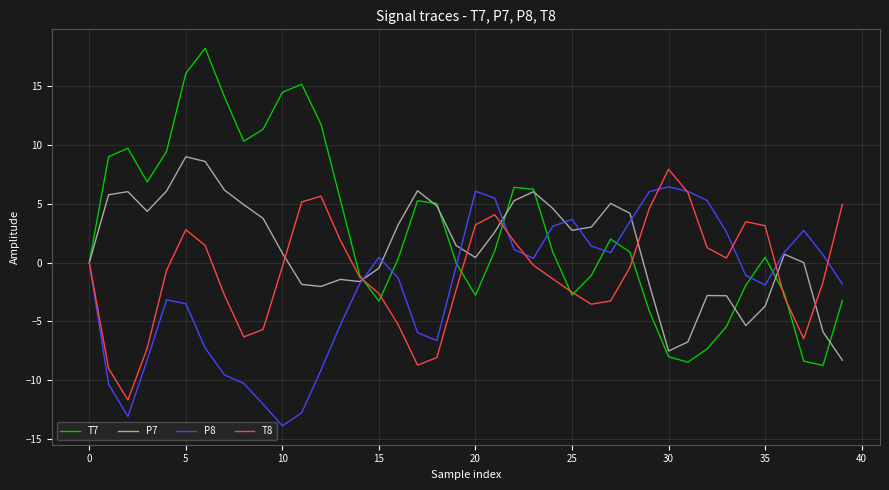

True or false: P7 has more than 1 points higher than both neighbors.

True